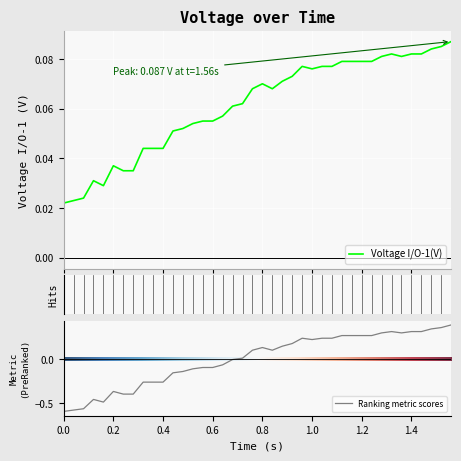

At which category does the data reach its first local peak?

0.12